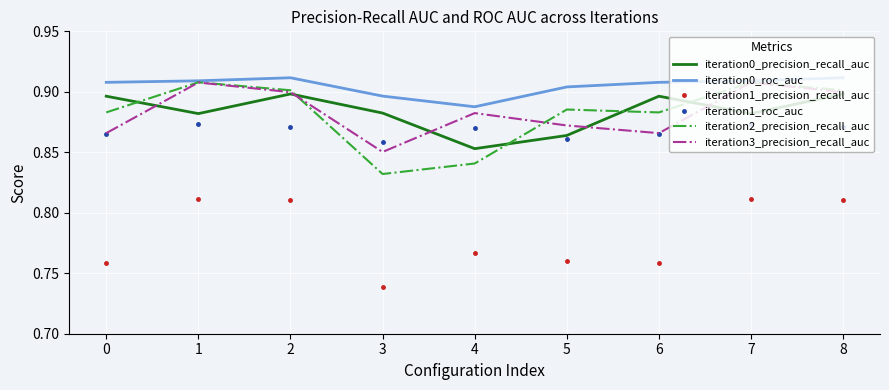

At which label is iteration3_precision_recall_auc closest to 0?

3